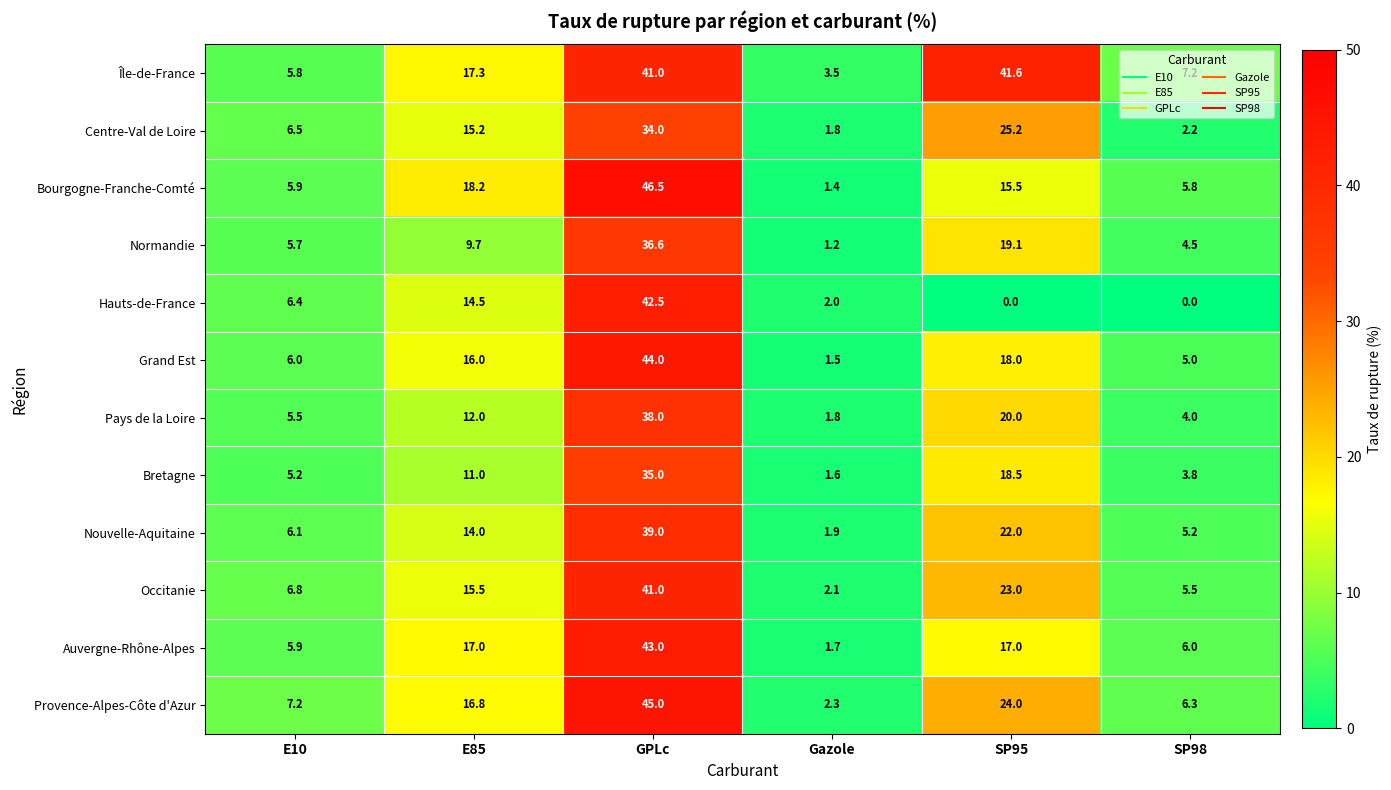

The value of Île-de-France at SP95 is 71.4. True or false?

False